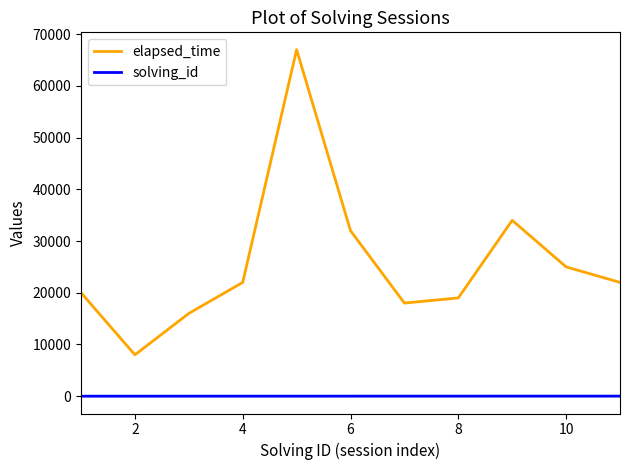

What is the sum of all elapsed_time values?

283000